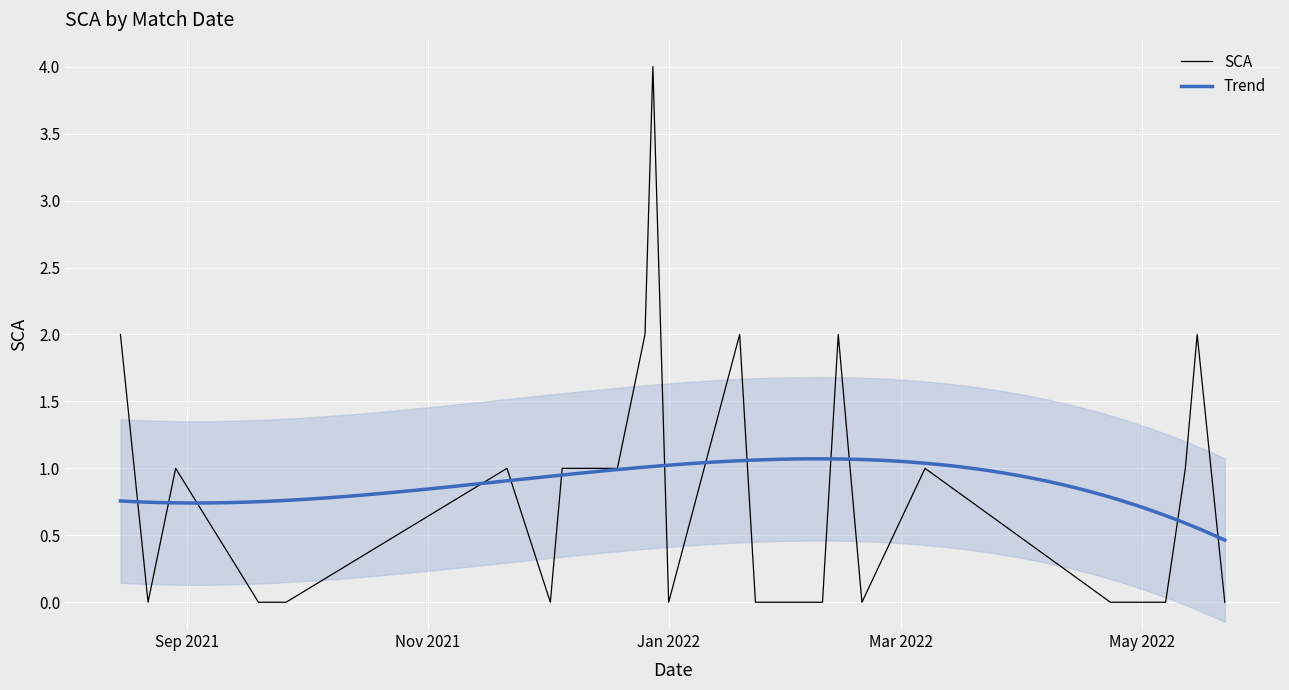

Does the chart display data point markers on the line(s)?

No